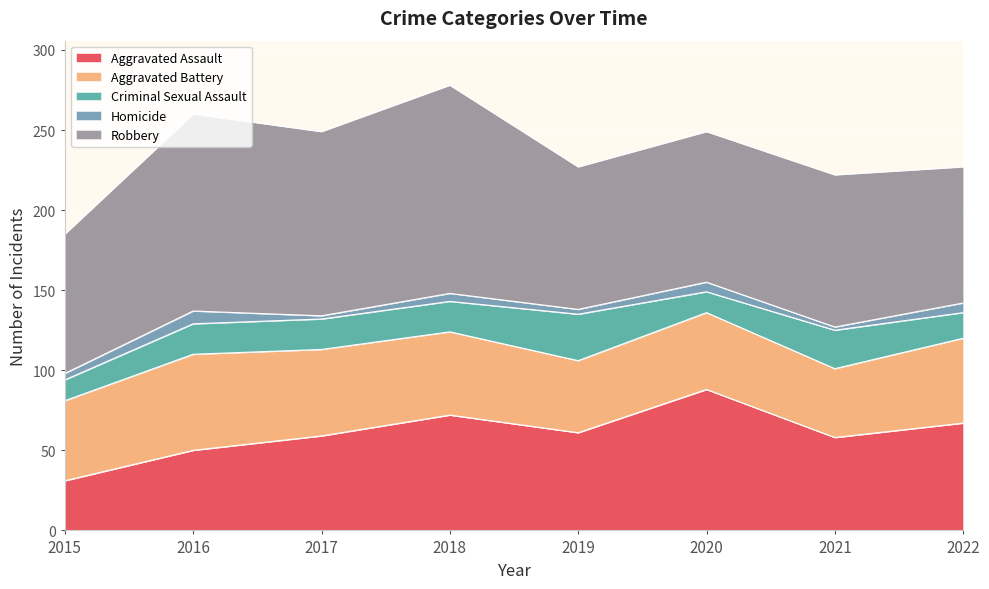

In Homicide, how many points are lower than both neighbors (excluding endpoints)?

3